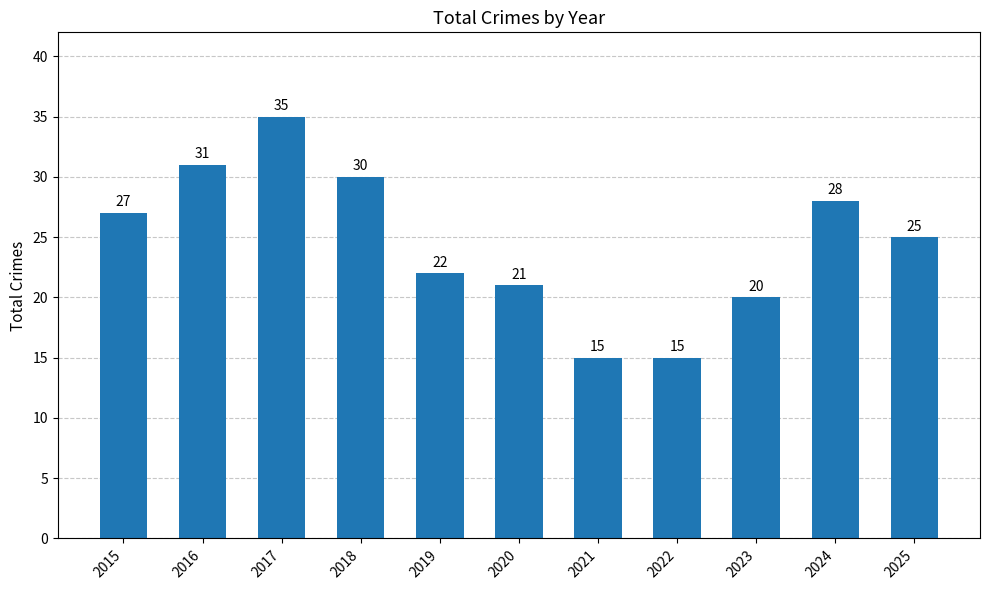

At which label is the value closest to 25?

2025